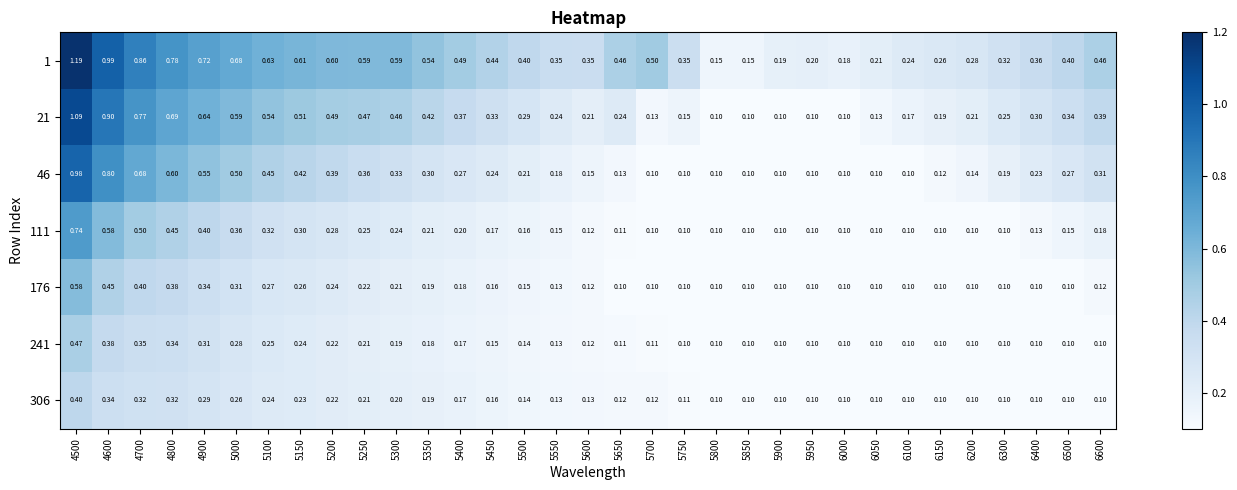

Is the value of 46 at 5900 greater than the value of 111 at 5250?

No